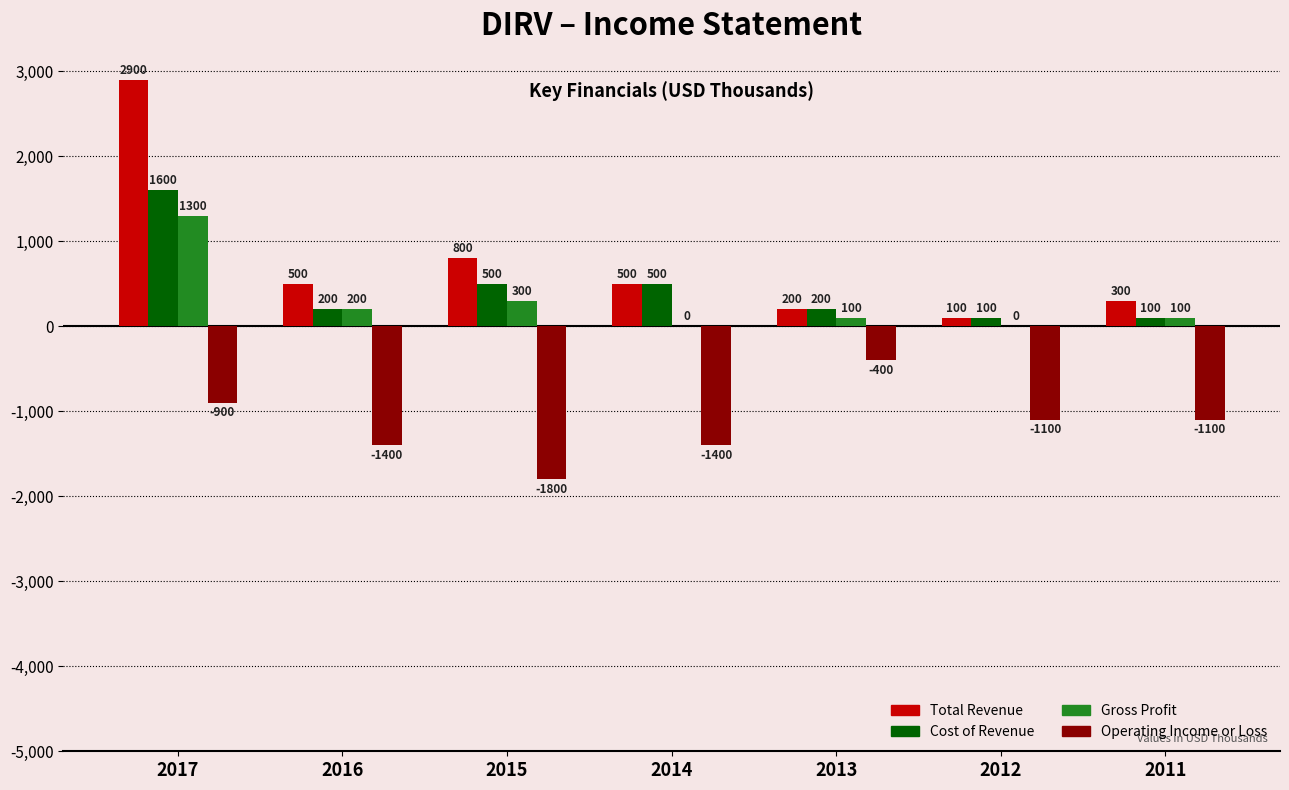

Which series changed the most between 2017 and 2016?

Total Revenue